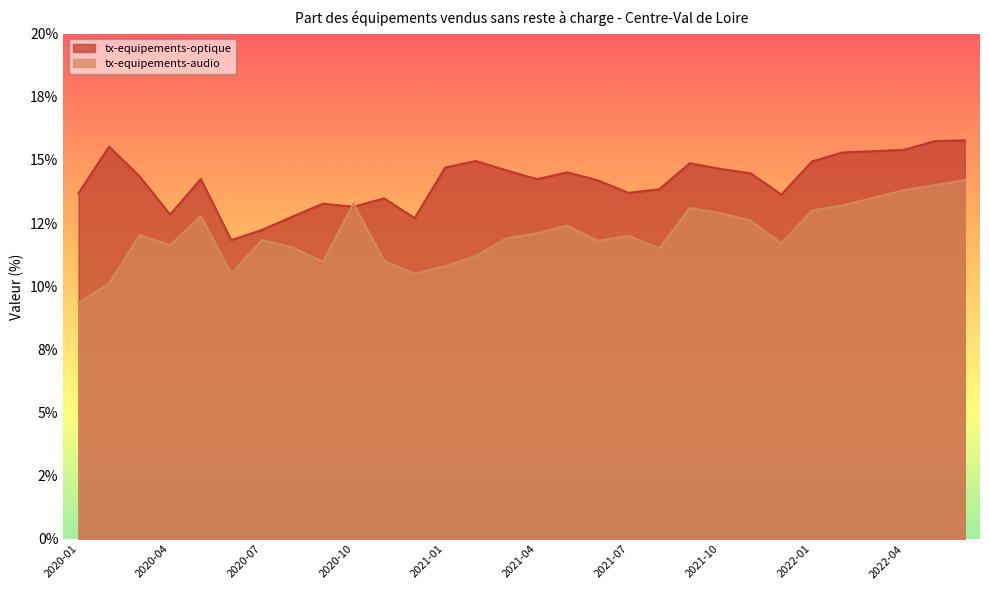

Which category has the lowest value across all series?

2020-01